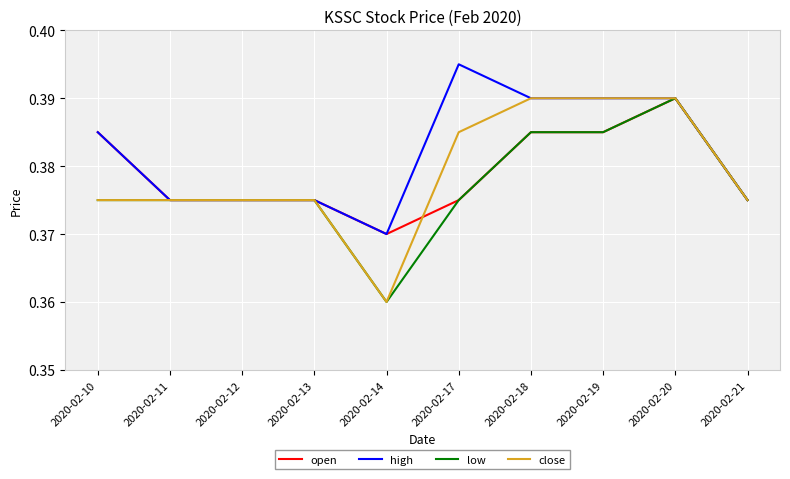

What is the total value across all series at 2020-02-19?

1.6